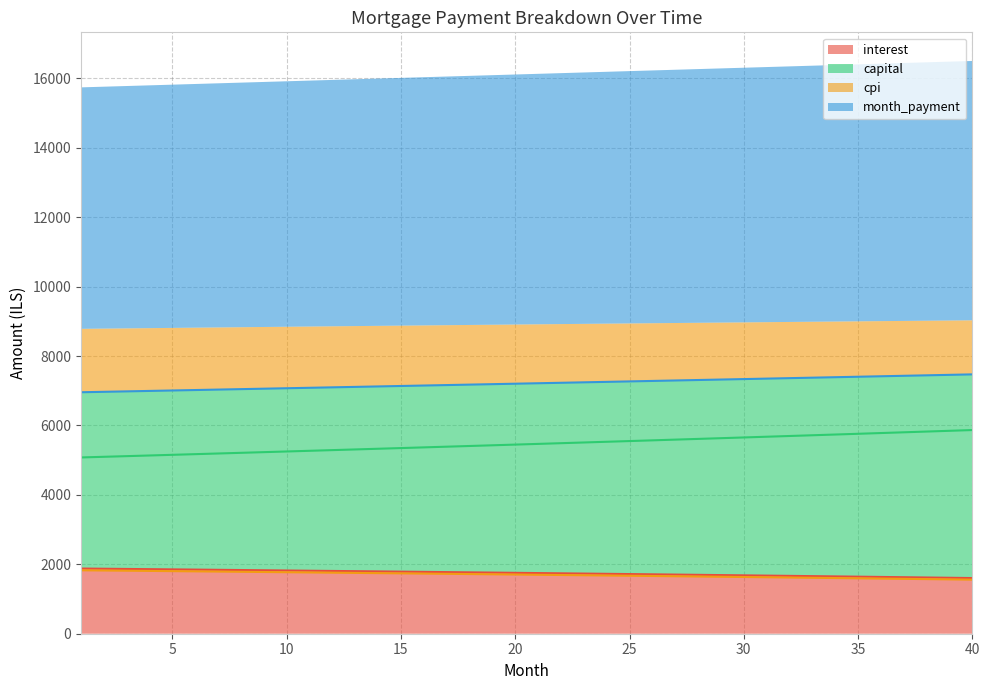

Which category has the lowest value across all series?

40